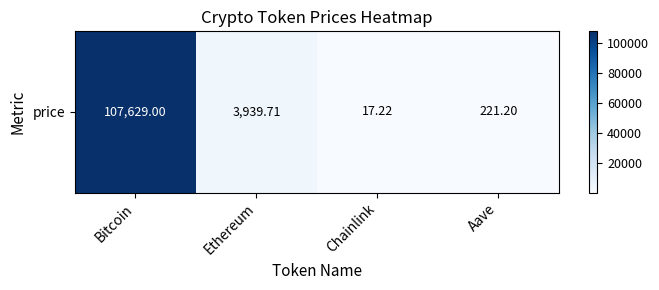

List the labels in order of value, smallest first.

Chainlink, Aave, Ethereum, Bitcoin